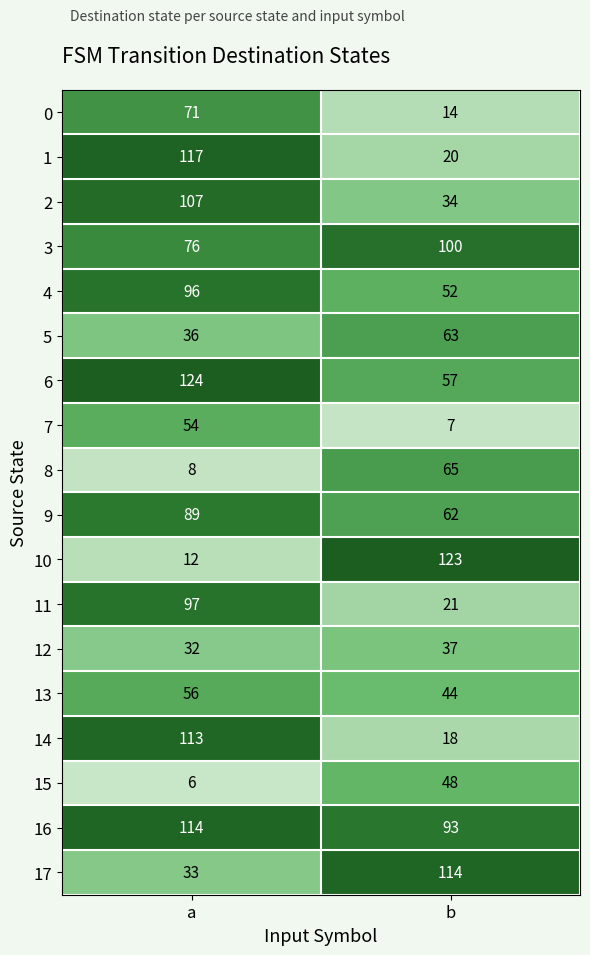

At how many categories does at least one series exceed 109?

2